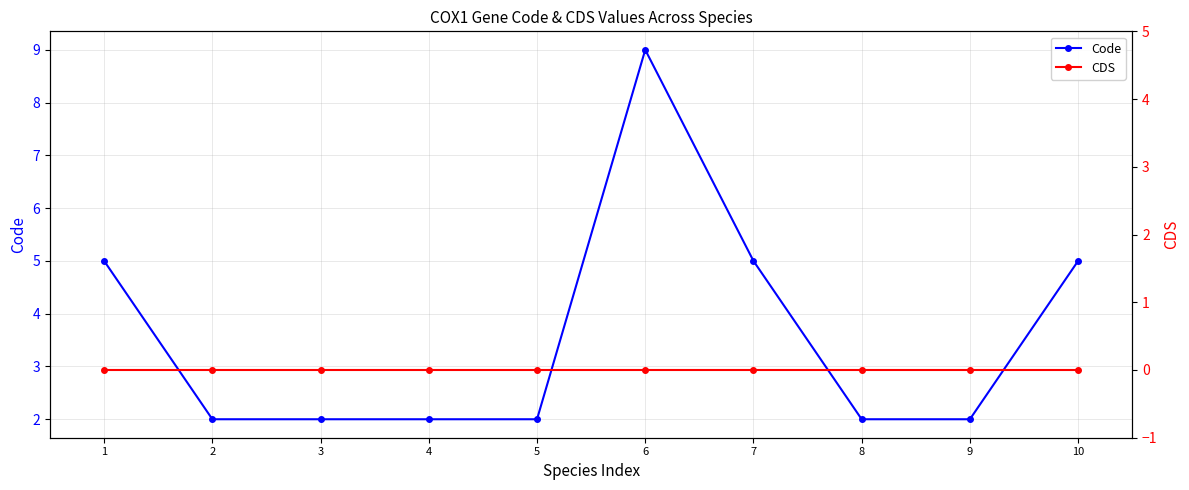

Where is CDS nearest to the value 0?

1